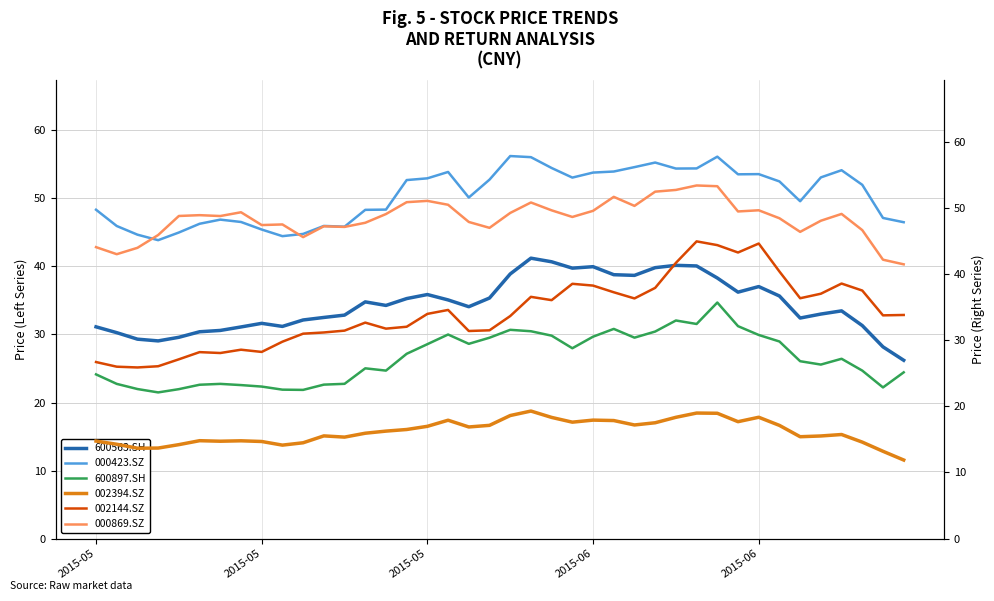

Reading left to right, what are all the values shown in this chart?

600563.SH: 31.1	30.3	29.3	29.1	29.6	30.4	30.6	31.1	31.6	31.2	32.1	32.5	32.8	34.8	34.3	35.3	35.9	35.1	34.1	35.4	38.9	41.2	40.7	39.7	40.0	38.8	38.7	39.8	40.2	40.1	38.3	36.2	37.0	35.7	32.4	33.0	33.5	31.3	28.2	26.2
000423.SZ: 48.3	45.9	44.7	43.9	45.0	46.3	46.9	46.5	45.4	44.4	44.8	46.0	45.8	48.3	48.4	52.7	52.9	53.9	50.1	52.8	56.2	56.1	54.5	53.1	53.8	53.9	54.6	55.3	54.4	54.4	56.1	53.5	53.6	52.5	49.6	53.1	54.1	52.0	47.1	46.5
600897.SH: 24.1	22.7	22.0	21.5	22.0	22.6	22.7	22.6	22.3	21.9	21.9	22.6	22.7	25.0	24.7	27.2	28.6	30.0	28.6	29.5	30.7	30.5	29.8	28.0	29.7	30.8	29.5	30.4	32.1	31.5	34.7	31.2	29.9	29.0	26.1	25.6	26.4	24.7	22.2	24.4
002394.SZ: 14.7	14.3	13.7	13.7	14.2	14.8	14.7	14.8	14.7	14.1	14.5	15.5	15.3	15.9	16.3	16.5	17.0	17.9	16.9	17.1	18.6	19.3	18.3	17.6	17.9	17.9	17.2	17.5	18.3	19.0	19.0	17.7	18.3	17.1	15.4	15.5	15.7	14.6	13.2	11.9
002144.SZ: 26.7	26.0	25.9	26.1	27.1	28.2	28.1	28.6	28.2	29.8	31.0	31.2	31.4	32.7	31.7	32.0	34.0	34.6	31.4	31.5	33.6	36.6	36.1	38.5	38.3	37.2	36.3	37.9	41.7	44.9	44.4	43.3	44.6	40.4	36.3	37.0	38.6	37.5	33.8	33.8
000869.SZ: 44.1	43.0	44.0	45.9	48.8	48.9	48.8	49.3	47.4	47.5	45.6	47.2	47.1	47.7	49.1	50.9	51.1	50.5	47.9	47.0	49.2	50.8	49.6	48.6	49.6	51.7	50.3	52.5	52.7	53.4	53.3	49.5	49.6	48.4	46.4	48.1	49.1	46.6	42.2	41.5